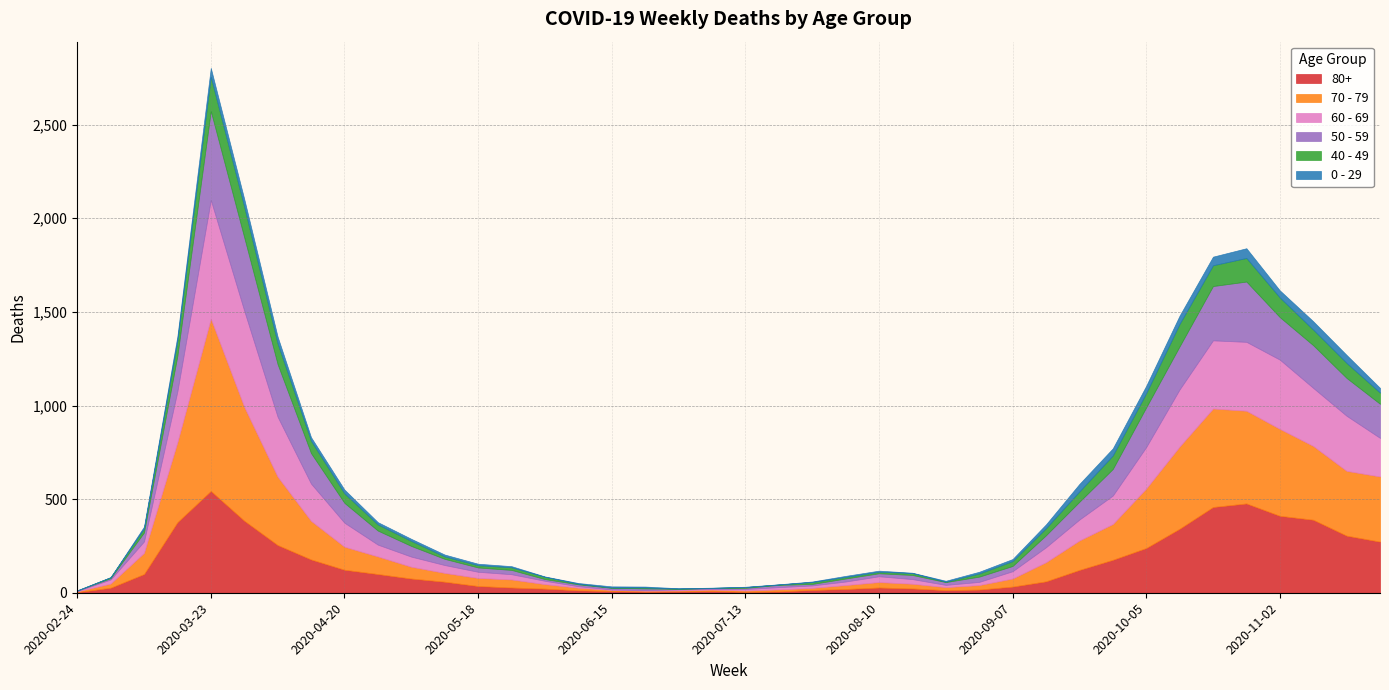

Where does the 80+ series first go above 61?

2020-03-09